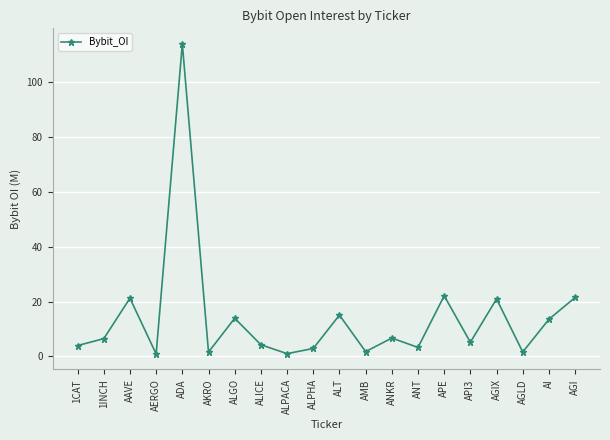

What is the sum of the values at ANT and AGI?

24.8